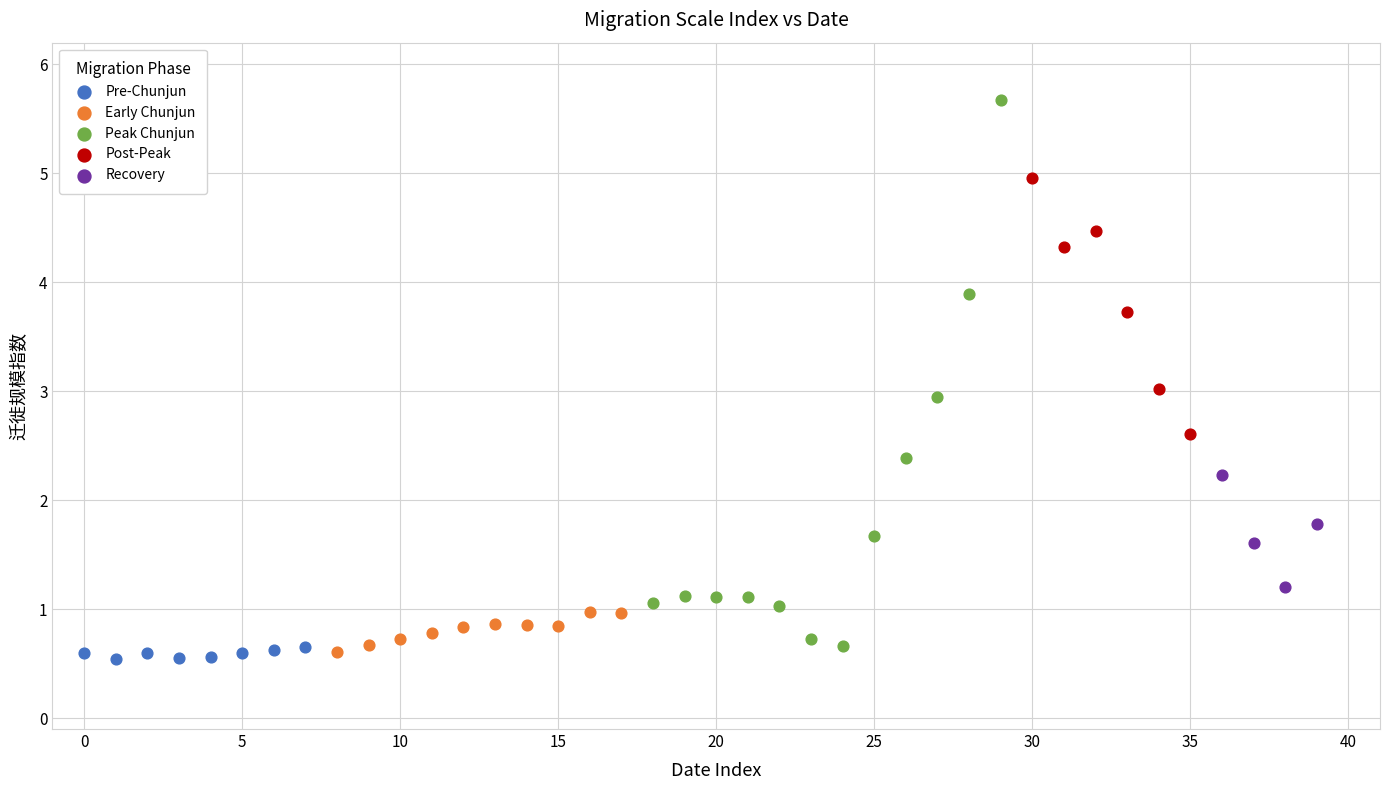

Which series has the largest Y range (max minus min)?

Peak Chunjun